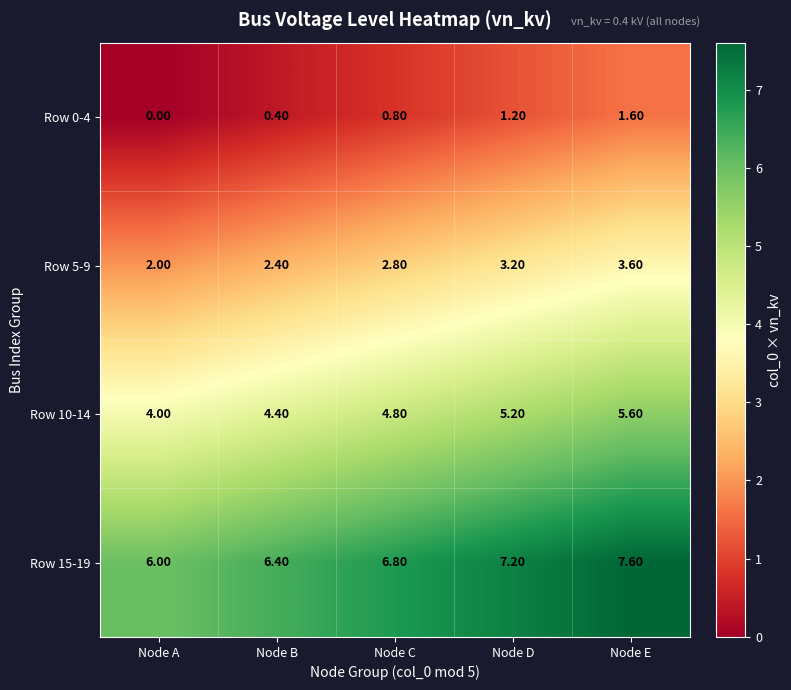

What is the difference between the highest and lowest values at Node B?

6.0